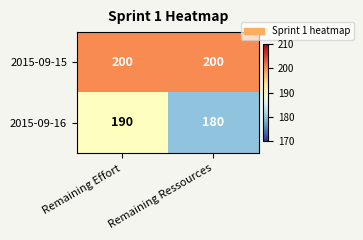

What is the difference between the maximum and minimum values in the 2015-09-16 series?

10